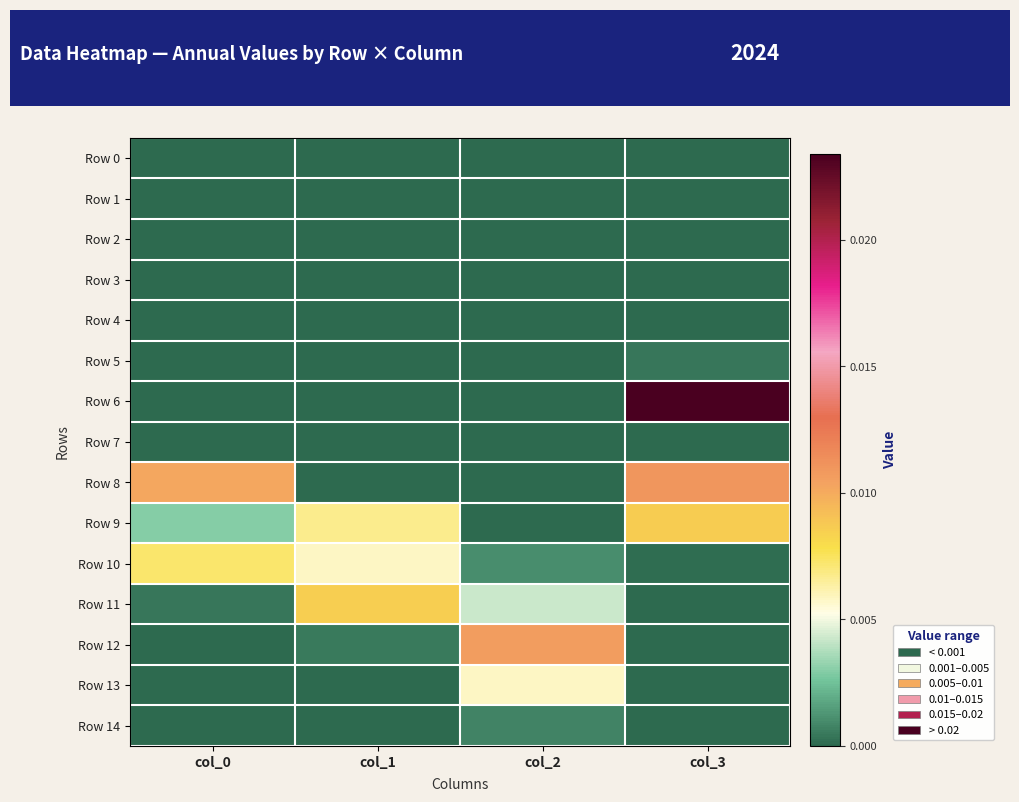

Which series has the largest total across all categories?

Row 6